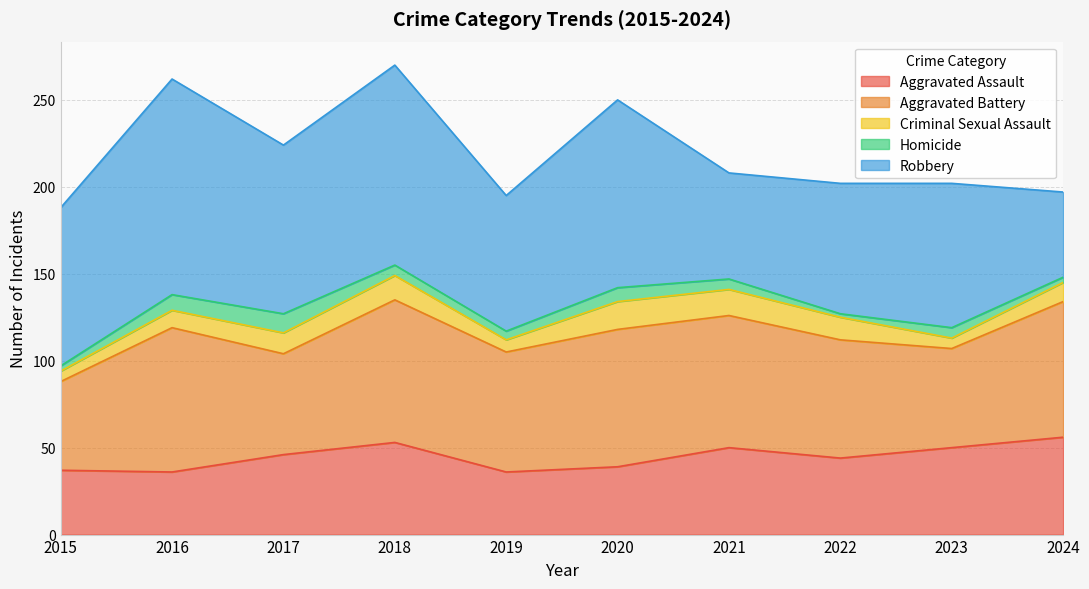

Which category has the lowest value across all series?

2022